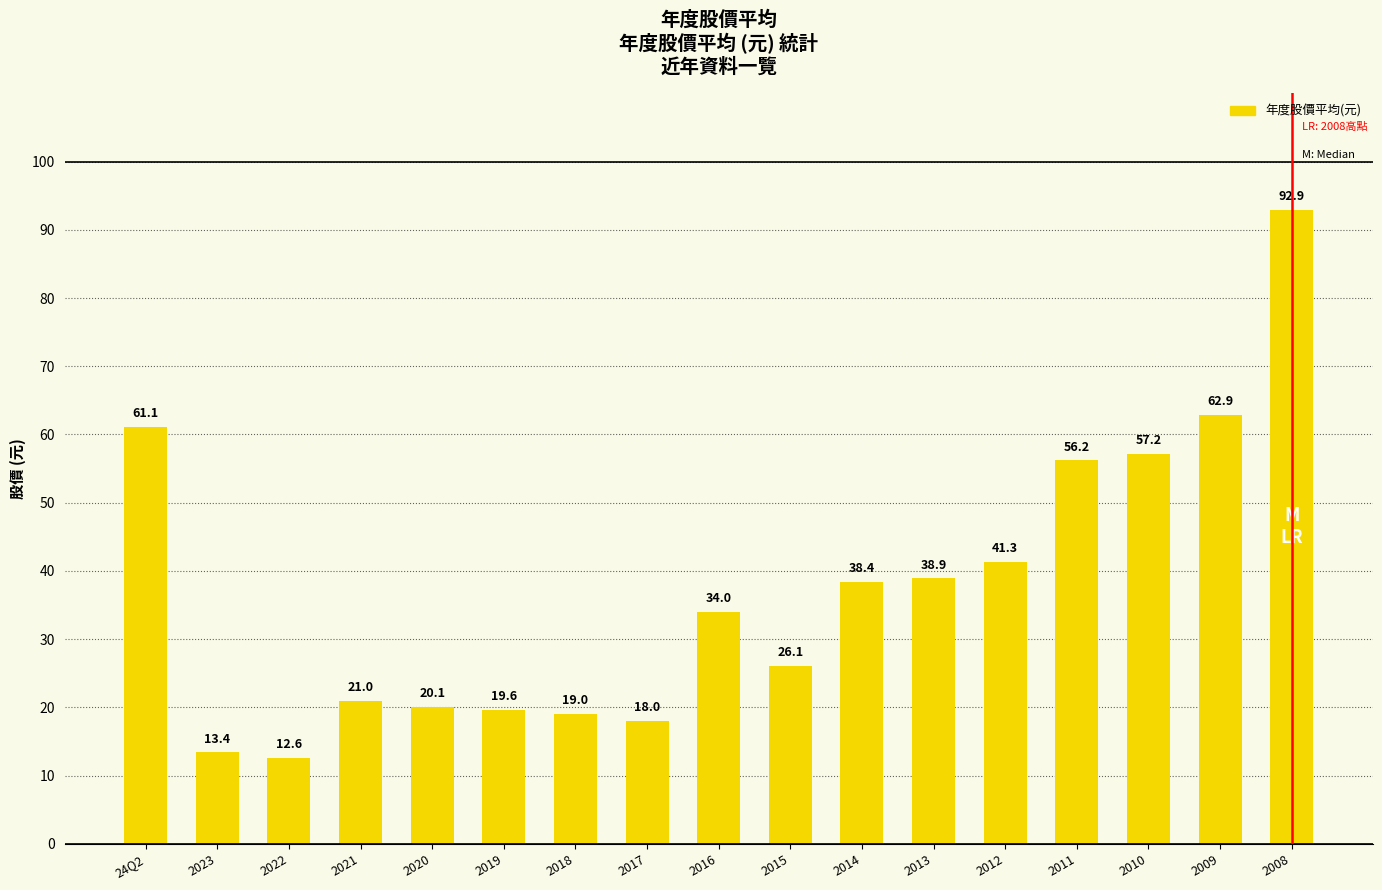

Rank the categories by value from lowest to highest.

2022, 2023, 2017, 2018, 2019, 2020, 2021, 2015, 2016, 2014, 2013, 2012, 2011, 2010, 24Q2, 2009, 2008